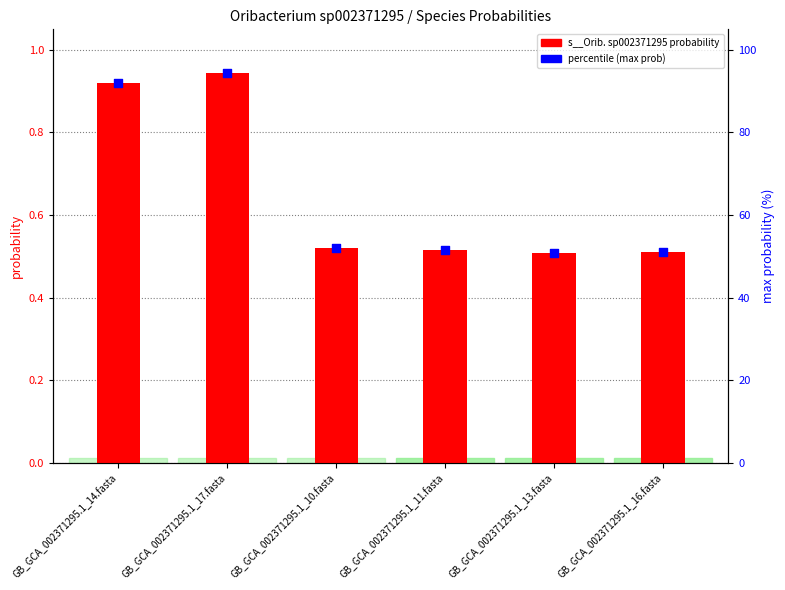

Is the value of max prob (percentile) at GB_GCA_002371295.1_13.fasta greater than the value of s__Oribacterium sp002371295 at GB_GCA_002371295.1_10.fasta?

Yes